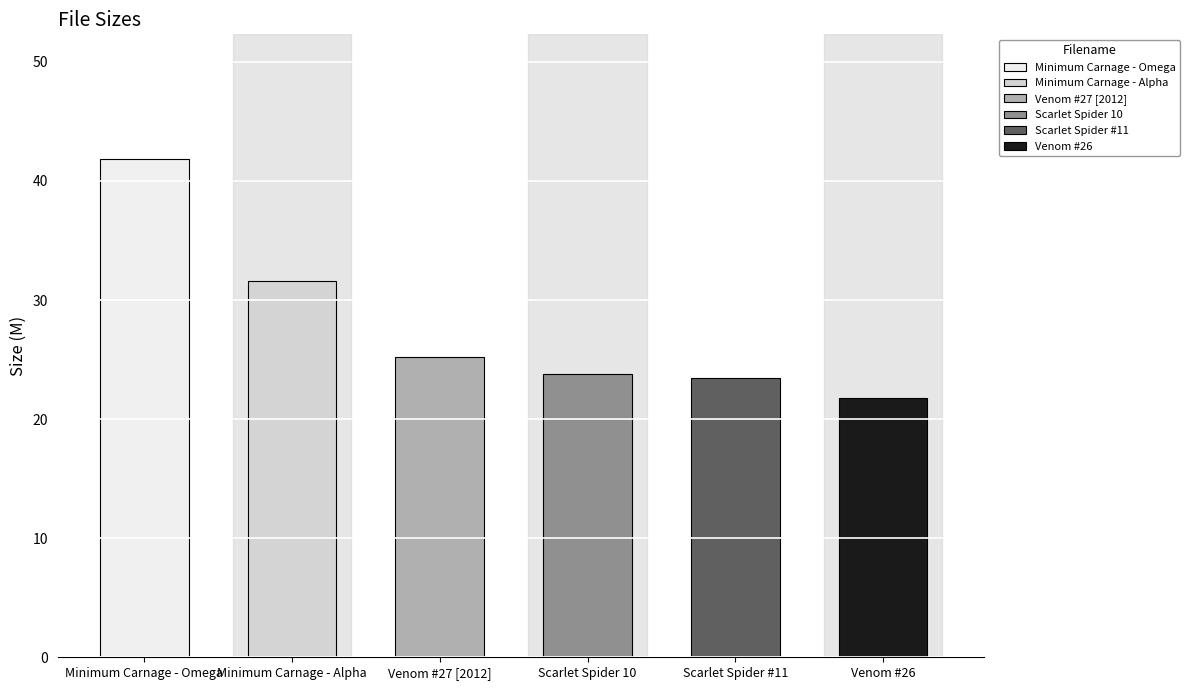

How many bars are there in total?

6